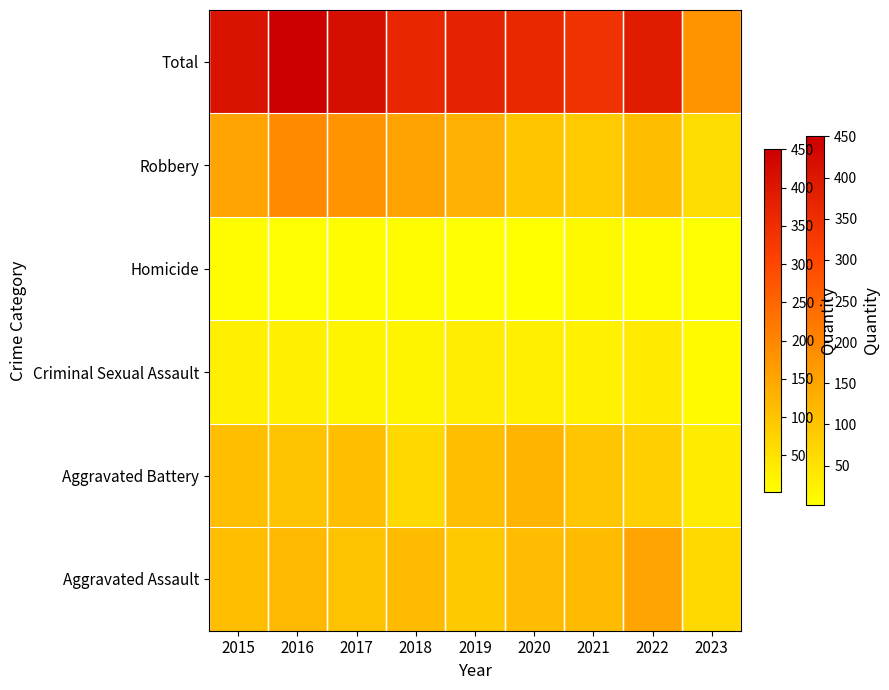

Between 2015 and 2016, which is larger?

2016